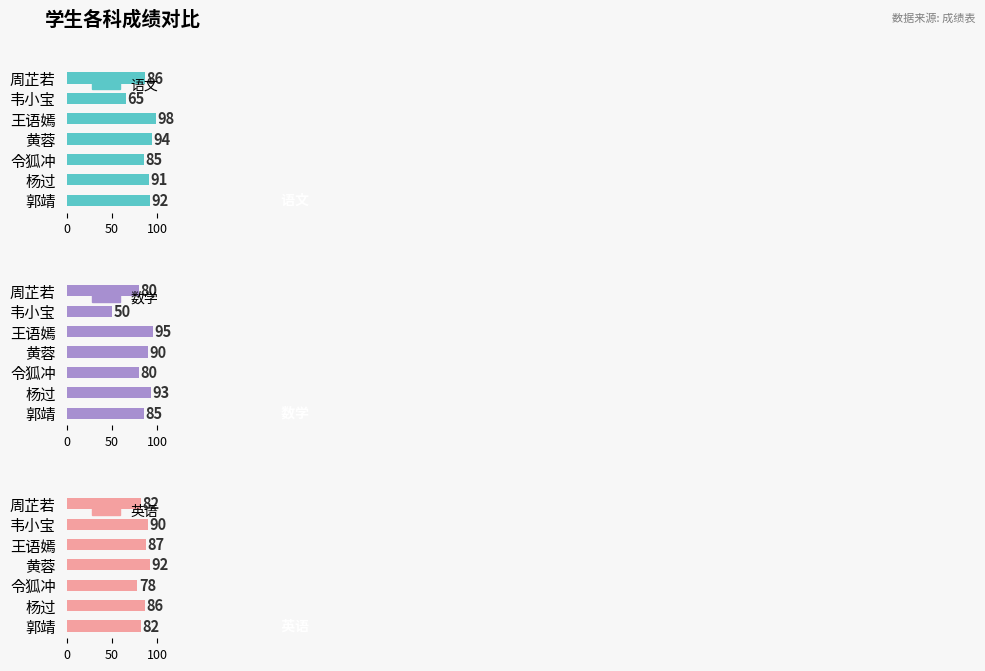

What is the sum of the 数学 values at 周芷若 and 黄蓉?

170